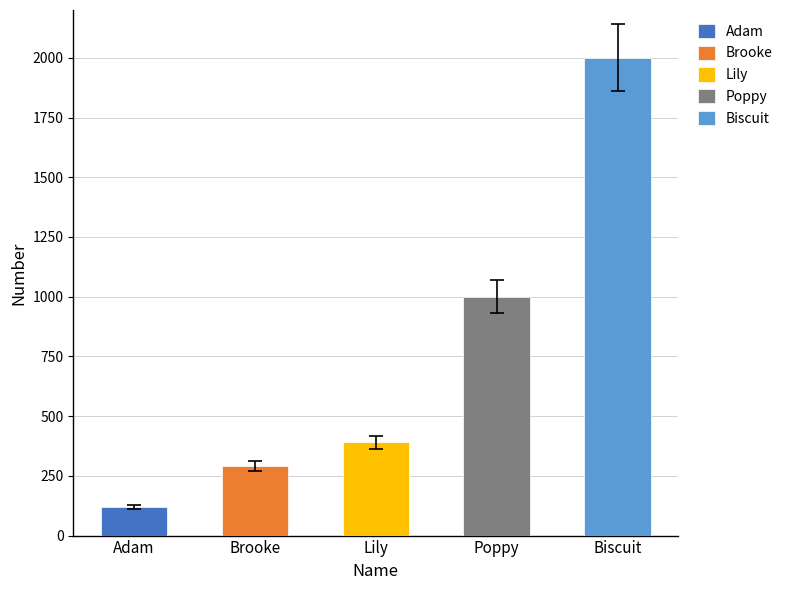

List the labels in order of value, largest first.

Biscuit, Poppy, Lily, Brooke, Adam